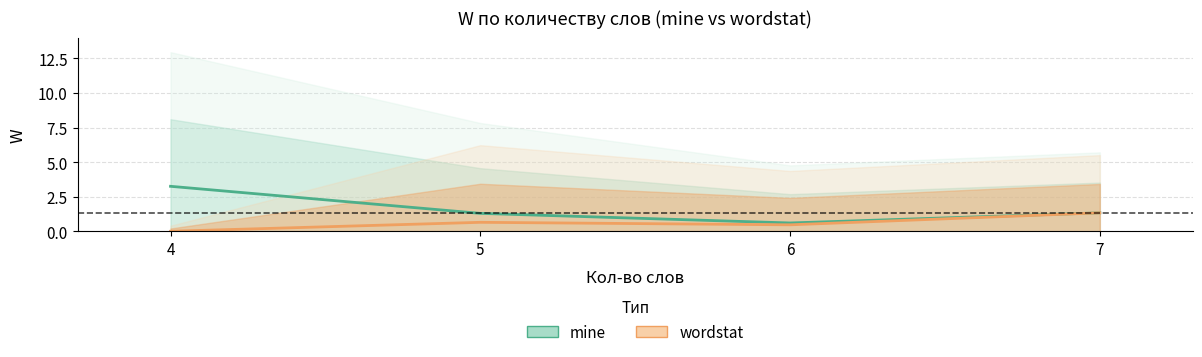

Which has a higher value, 6 or 7?

7